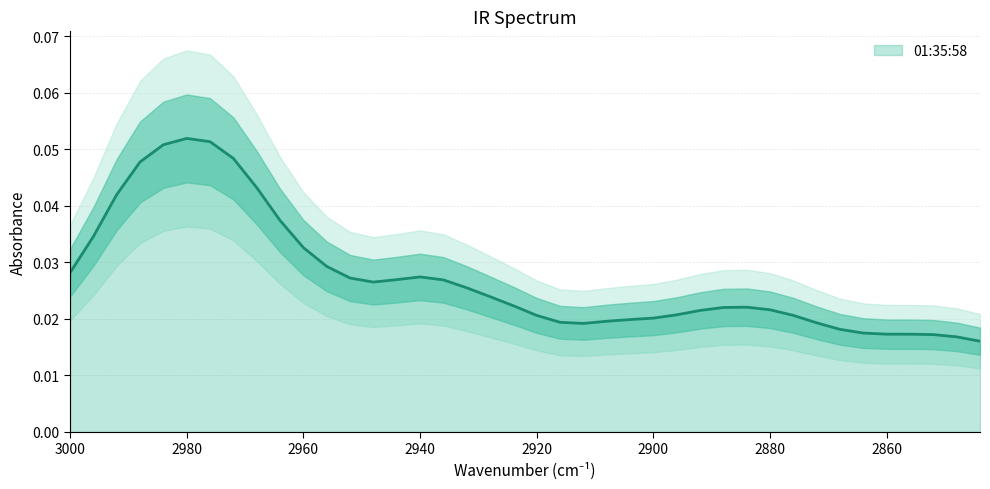

Reading left to right, list all the values displayed in this chart.

3000=0.0	2996=0.0	2992=0.0	2988=0.0	2984=0.1	2980=0.1	2976=0.1	2972=0.0	2968=0.0	2964=0.0	2960=0.0	2956=0.0	2952=0.0	2948=0.0	2944=0.0	2940=0.0	2936=0.0	2932=0.0	2928=0.0	2924=0.0	2920=0.0	2916=0.0	2912=0.0	2908=0.0	2904=0.0	2900=0.0	2896=0.0	2892=0.0	2888=0.0	2884=0.0	2880=0.0	2876=0.0	2872=0.0	2868=0.0	2864=0.0	2860=0.0	2856=0.0	2852=0.0	2848=0.0	2844=0.0